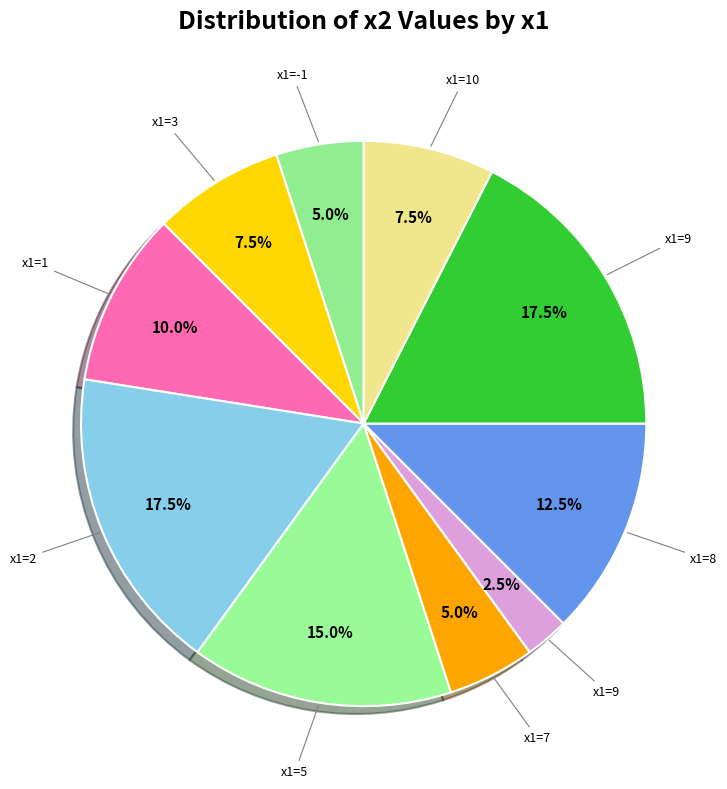

How many segments does this pie chart have?

10